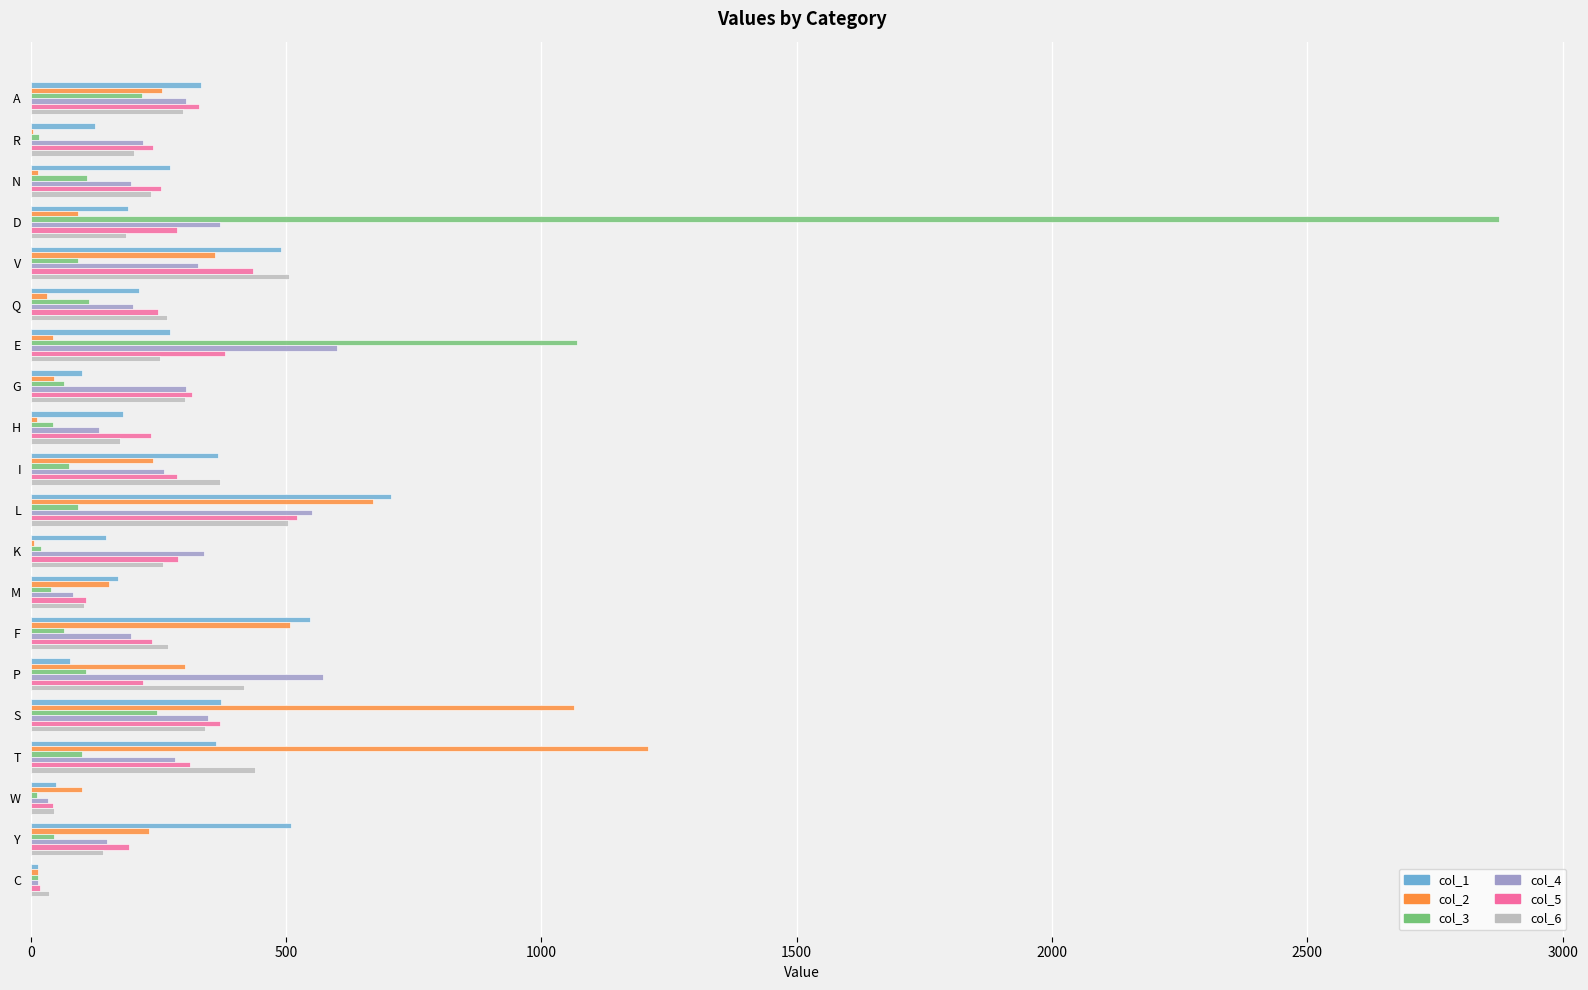

Is the value of col_1 at G greater than the value of col_2 at L?

No